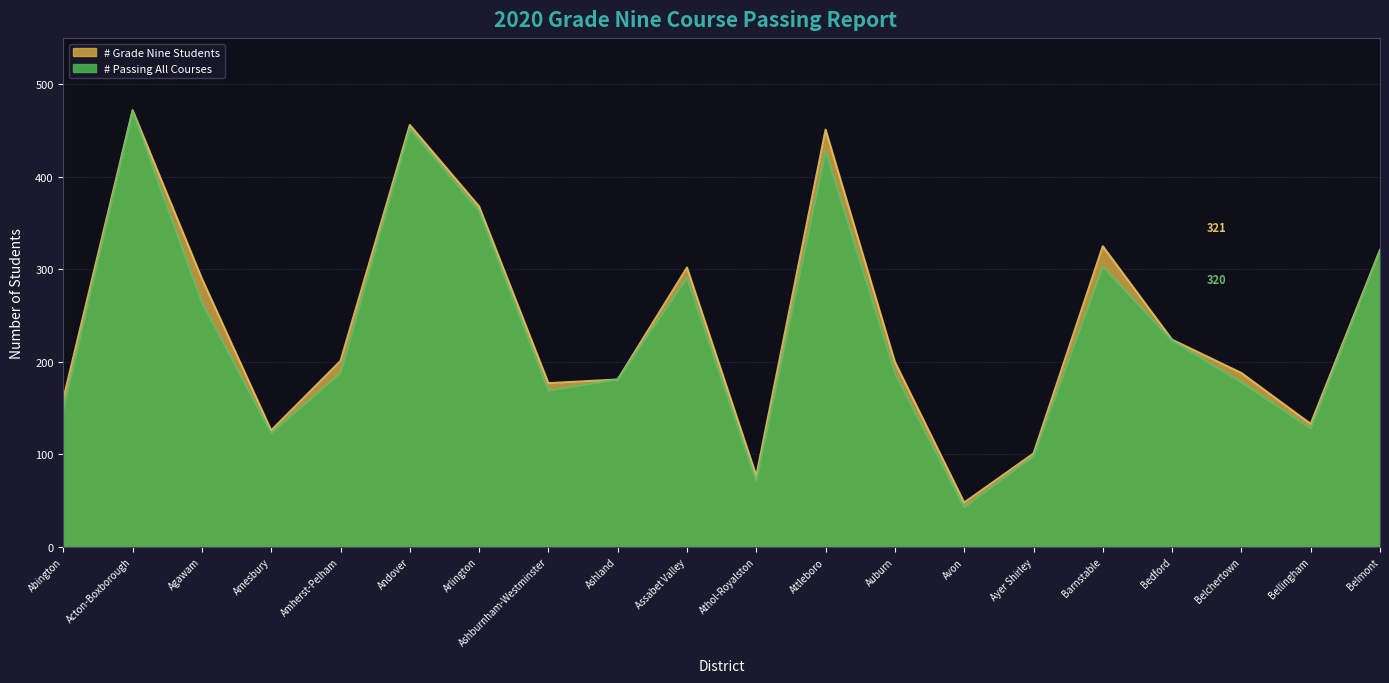

Rank the categories by # Passing All Courses value from highest to lowest.

Acton-Boxborough, Andover, Attleboro, Arlington, Belmont, Barnstable, Assabet Valley, Agawam, Bedford, Amherst-Pelham, Auburn, Ashland, Belchertown, Ashburnham-Westminster, Abington, Bellingham, Amesbury, Ayer Shirley, Athol-Royalston, Avon